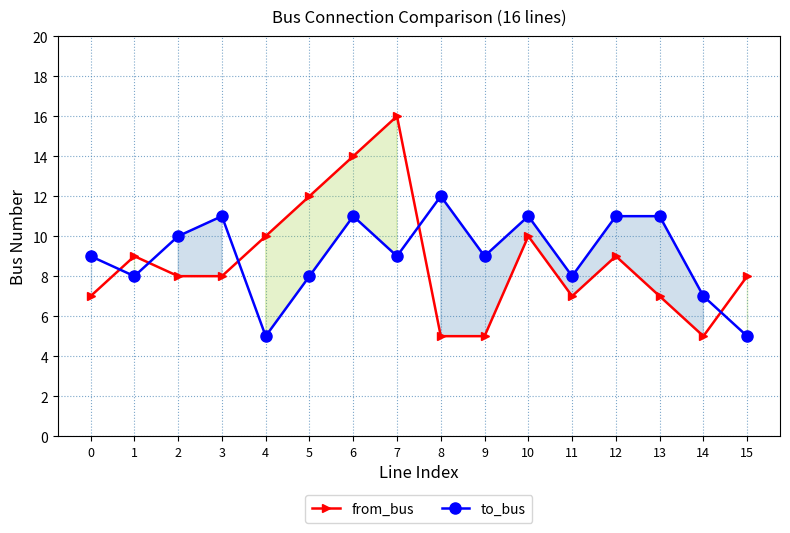

How many distinct data groups are displayed?

2